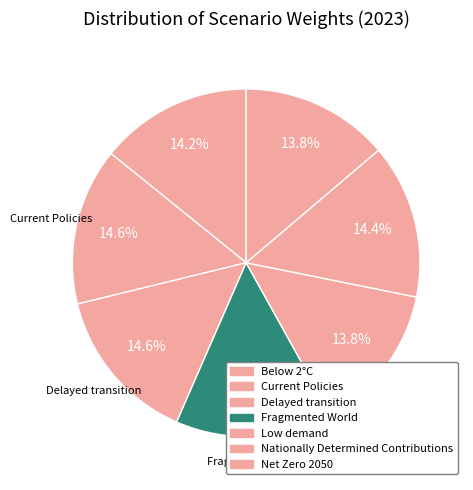

What percentage do Net Zero 2050 and Current Policies together represent?

28.4%